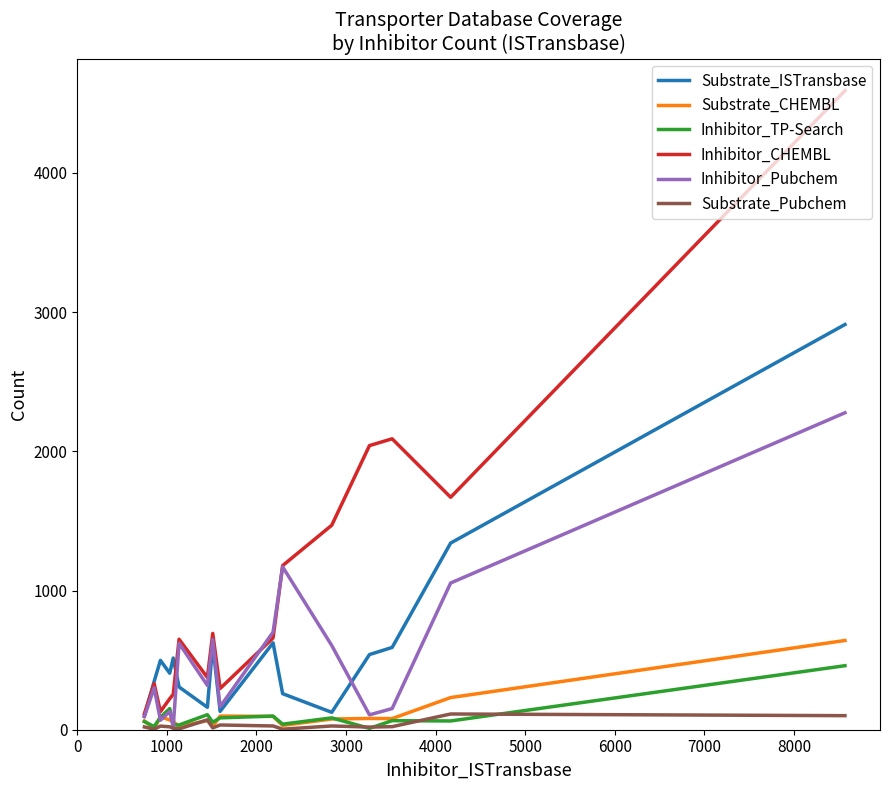

How many values in the Inhibitor_CHEMBL series are below 659?

8